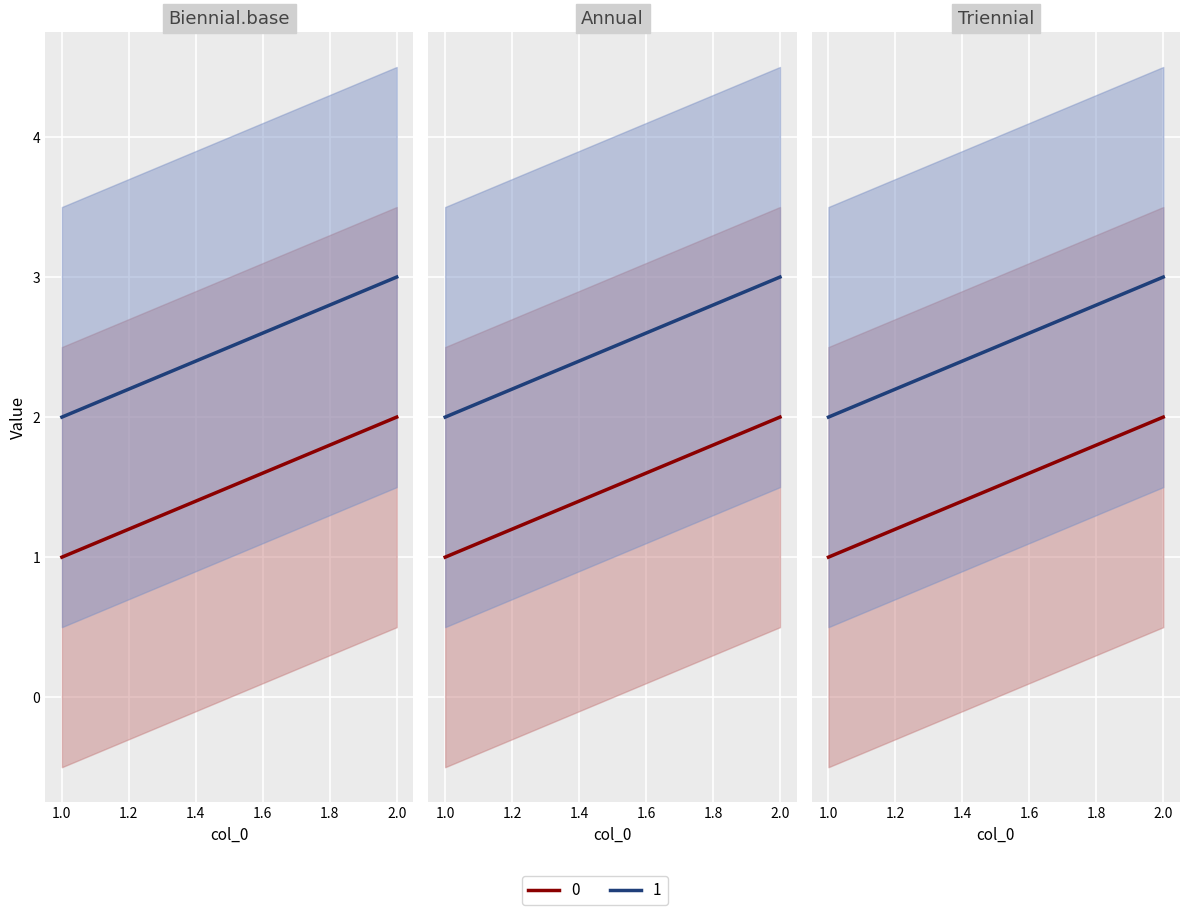

Rank the categories by 1 value from lowest to highest.

1, 2